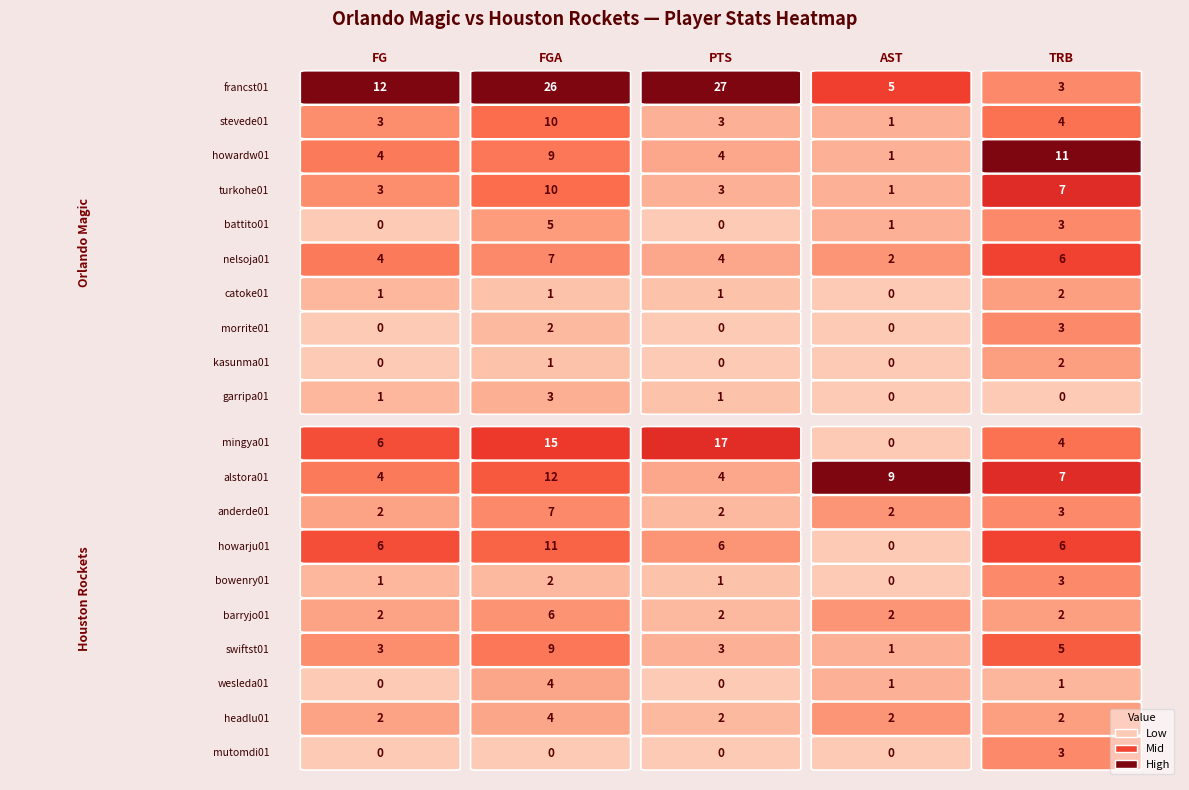

Reading left to right, list all the values displayed in this chart.

FG: 0=12	1=3	2=4	3=3	4=0	5=4	6=1	7=0	8=0	9=1	10=6	11=4	12=2	13=6	14=1	15=2	16=3	17=0	18=2	19=0
FGA: 0=26	1=10	2=9	3=10	4=5	5=7	6=1	7=2	8=1	9=3	10=15	11=12	12=7	13=11	14=2	15=6	16=9	17=4	18=4	19=0
PTS: 0=27	1=3	2=4	3=3	4=0	5=4	6=1	7=0	8=0	9=1	10=17	11=4	12=2	13=6	14=1	15=2	16=3	17=0	18=2	19=0
AST: 0=5	1=1	2=1	3=1	4=1	5=2	6=0	7=0	8=0	9=0	10=0	11=9	12=2	13=0	14=0	15=2	16=1	17=1	18=2	19=0
TRB: 0=3	1=4	2=11	3=7	4=3	5=6	6=2	7=3	8=2	9=0	10=4	11=7	12=3	13=6	14=3	15=2	16=5	17=1	18=2	19=3